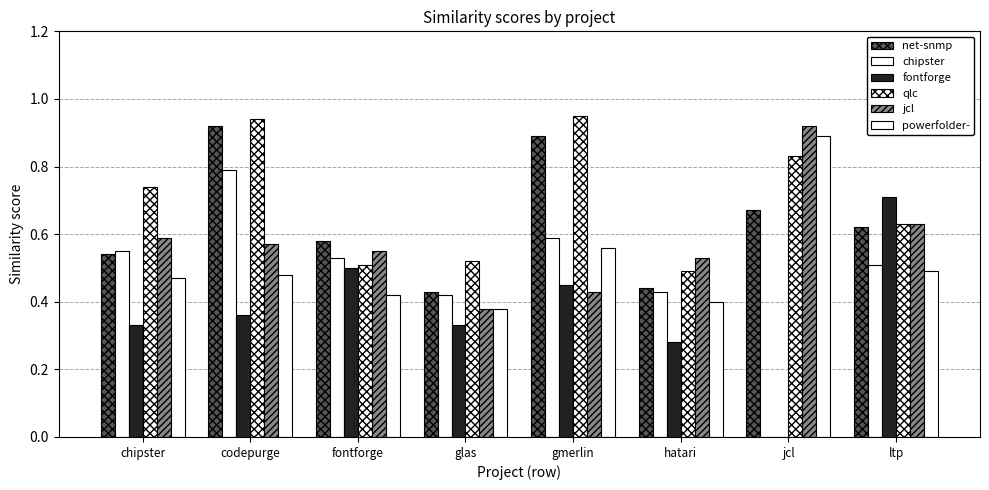

Reading left to right, list all the values displayed in this chart.

net-snmp: chipster=0.5	codepurge=0.9	fontforge=0.6	glas=0.4	gmerlin=0.9	hatari=0.4	jcl=0.7	ltp=0.6
chipster: chipster=0.6	codepurge=0.8	fontforge=0.5	glas=0.4	gmerlin=0.6	hatari=0.4	jcl=0.0	ltp=0.5
fontforge: chipster=0.3	codepurge=0.4	fontforge=0.5	glas=0.3	gmerlin=0.5	hatari=0.3	jcl=0.0	ltp=0.7
qlc: chipster=0.7	codepurge=0.9	fontforge=0.5	glas=0.5	gmerlin=0.9	hatari=0.5	jcl=0.8	ltp=0.6
jcl: chipster=0.6	codepurge=0.6	fontforge=0.6	glas=0.4	gmerlin=0.4	hatari=0.5	jcl=0.9	ltp=0.6
powerfolder-: chipster=0.5	codepurge=0.5	fontforge=0.4	glas=0.4	gmerlin=0.6	hatari=0.4	jcl=0.9	ltp=0.5